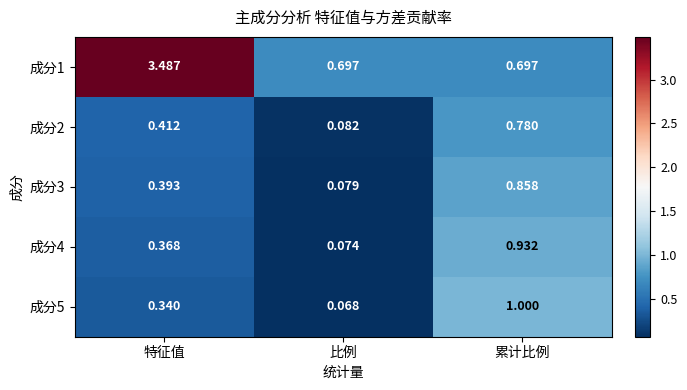

At which label is 成分5 closest to 0?

比例